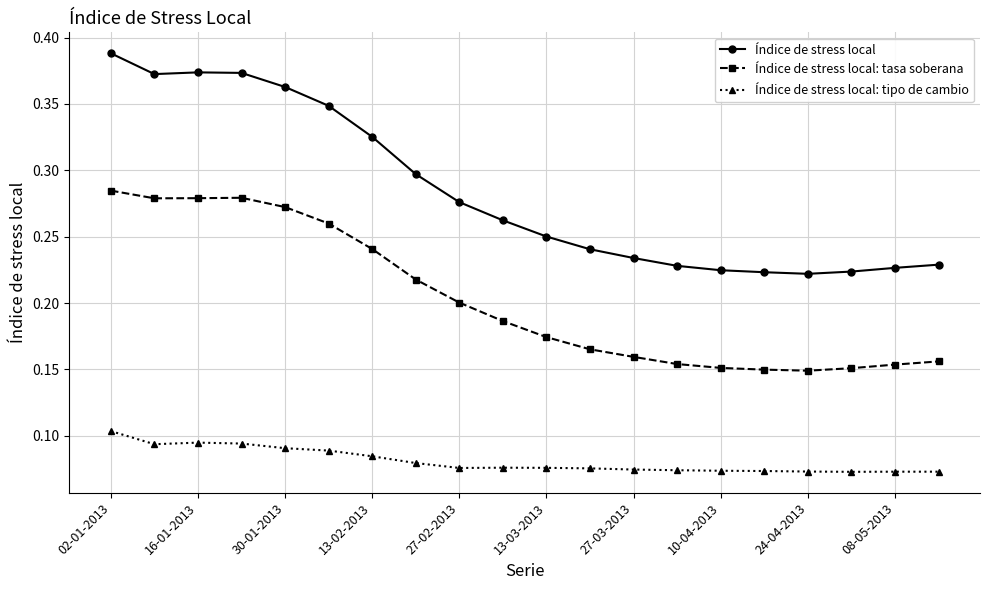

Rank the series by their average value, from highest to lowest.

Índice de stress local, Índice de stress local: tasa soberana, Índice de stress local: tipo de cambio